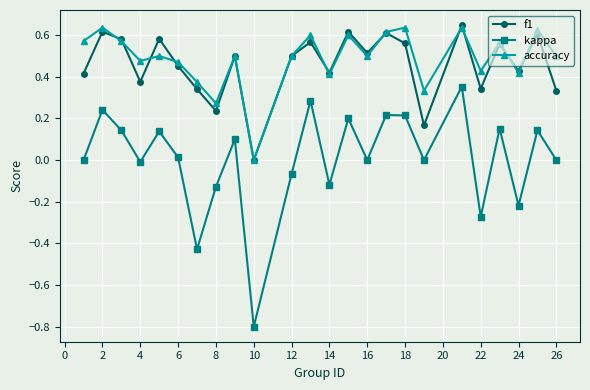

True or false: kappa and accuracy intersect in this chart.

False